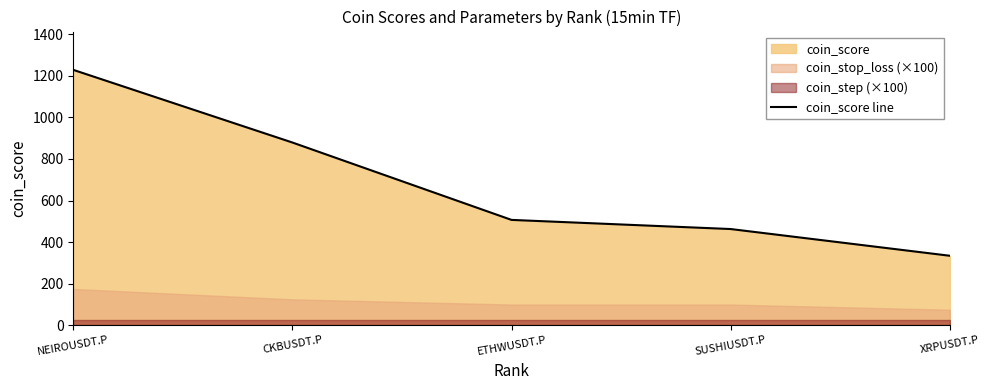

Which category has the highest value in the coin_score line series?

NEIROUSDT.P